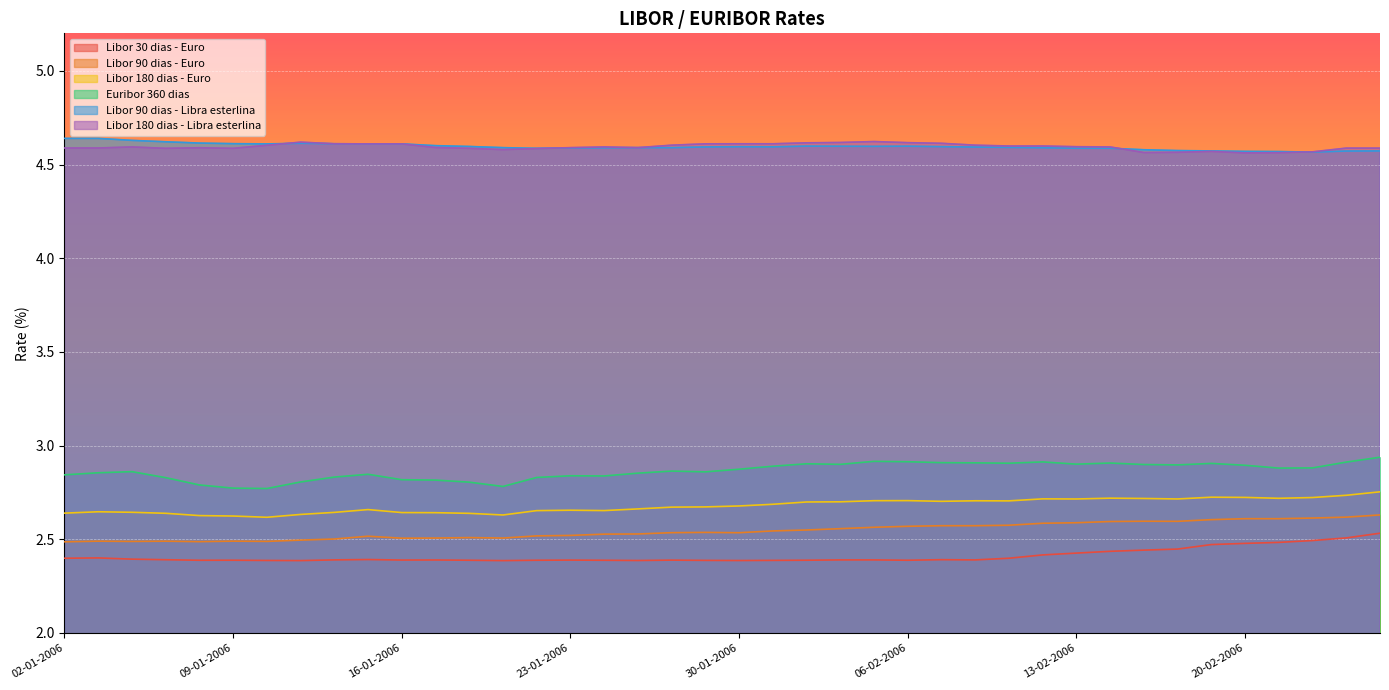

What is the difference between the highest and lowest values at 20-02-2006?

2.1